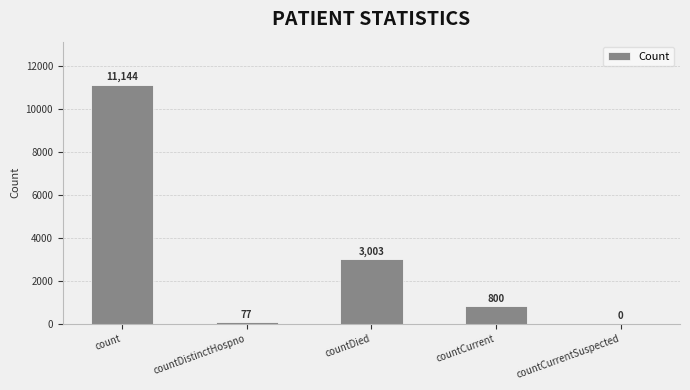

Where does the data first go above 800?

count